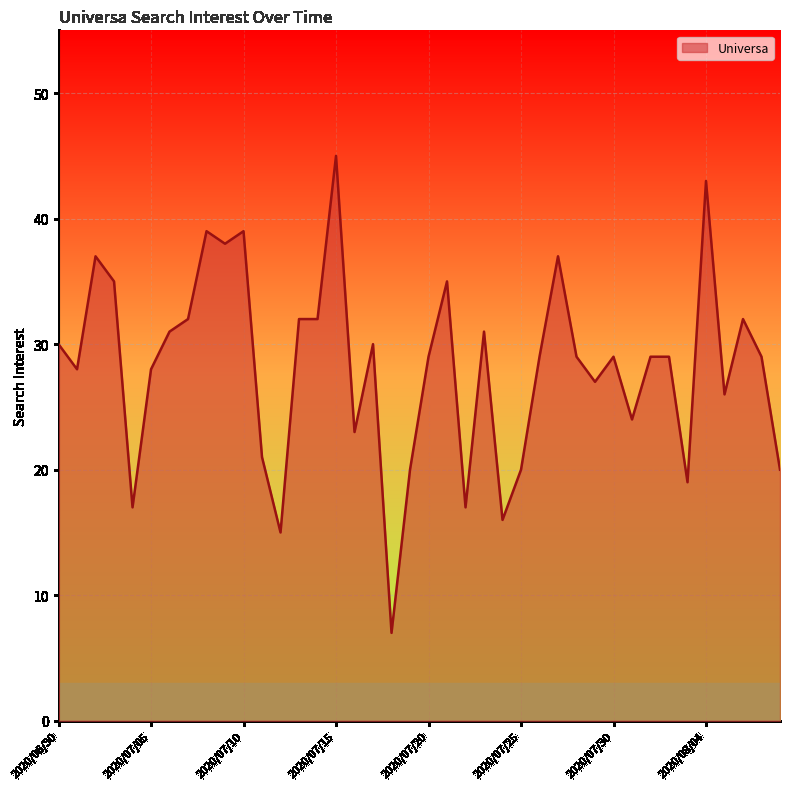

What is the greatest value displayed?

45